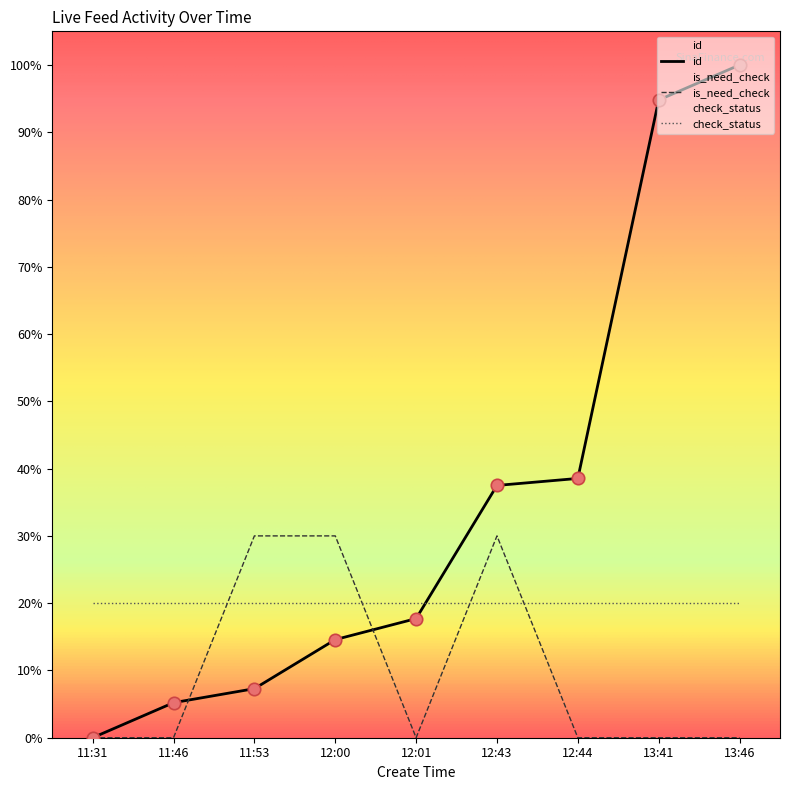

At how many categories does at least one series exceed 31?

4